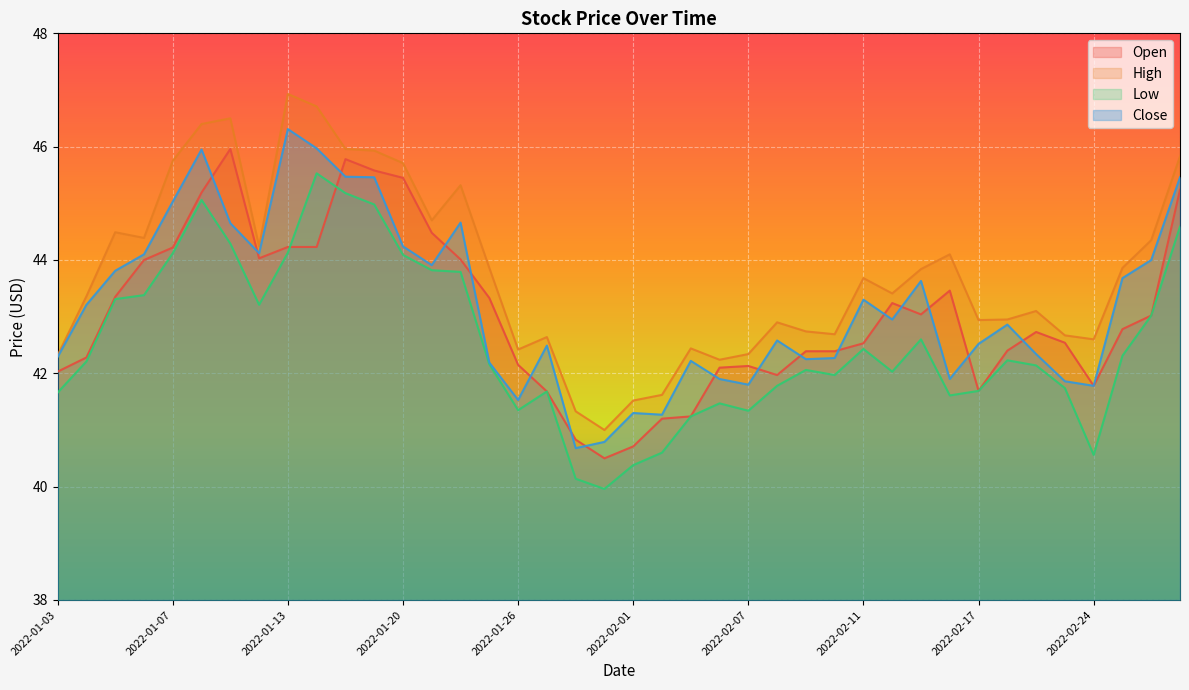

Which series has the largest range (max minus min)?

High